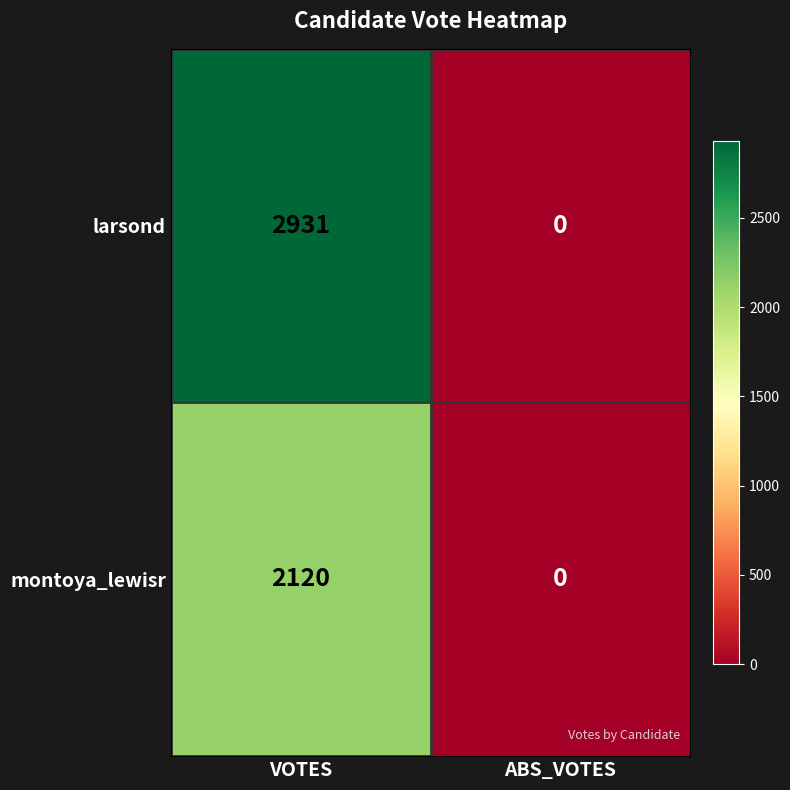

The value of larsond at VOTES is 2931. True or false?

True